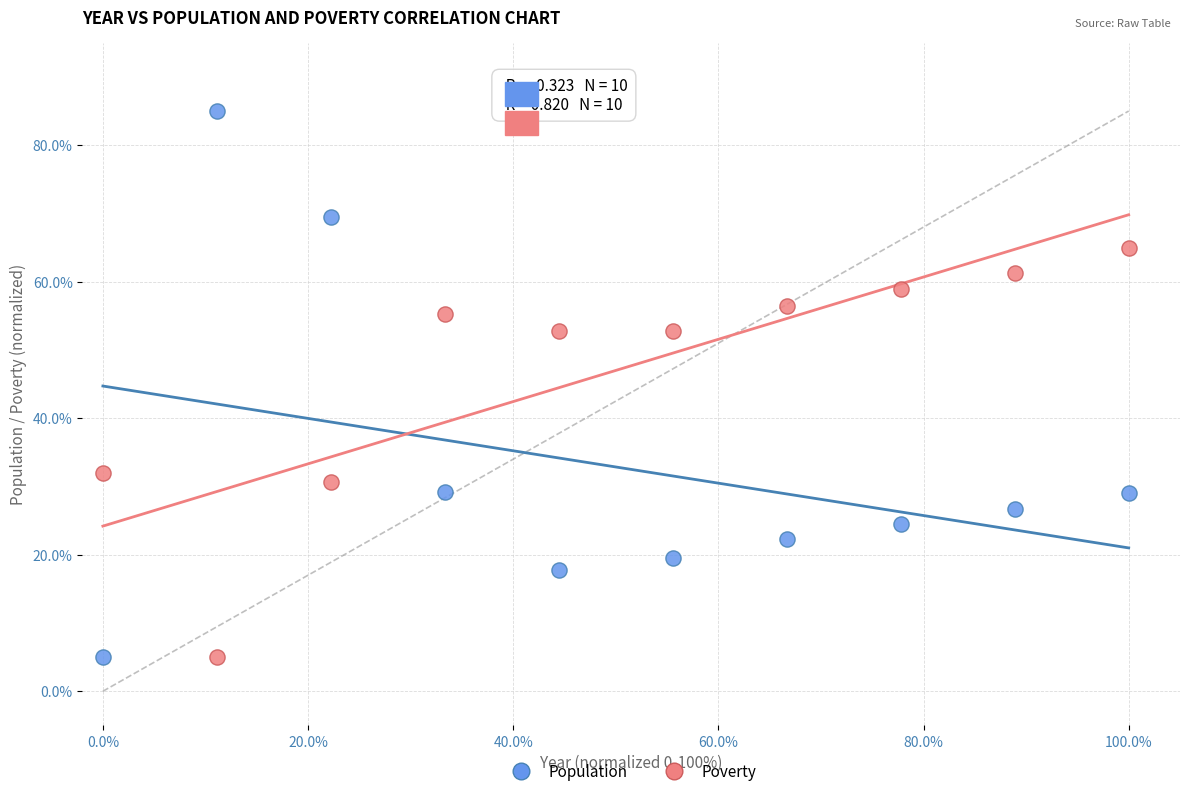

Which series has the widest spread of Y values?

Population